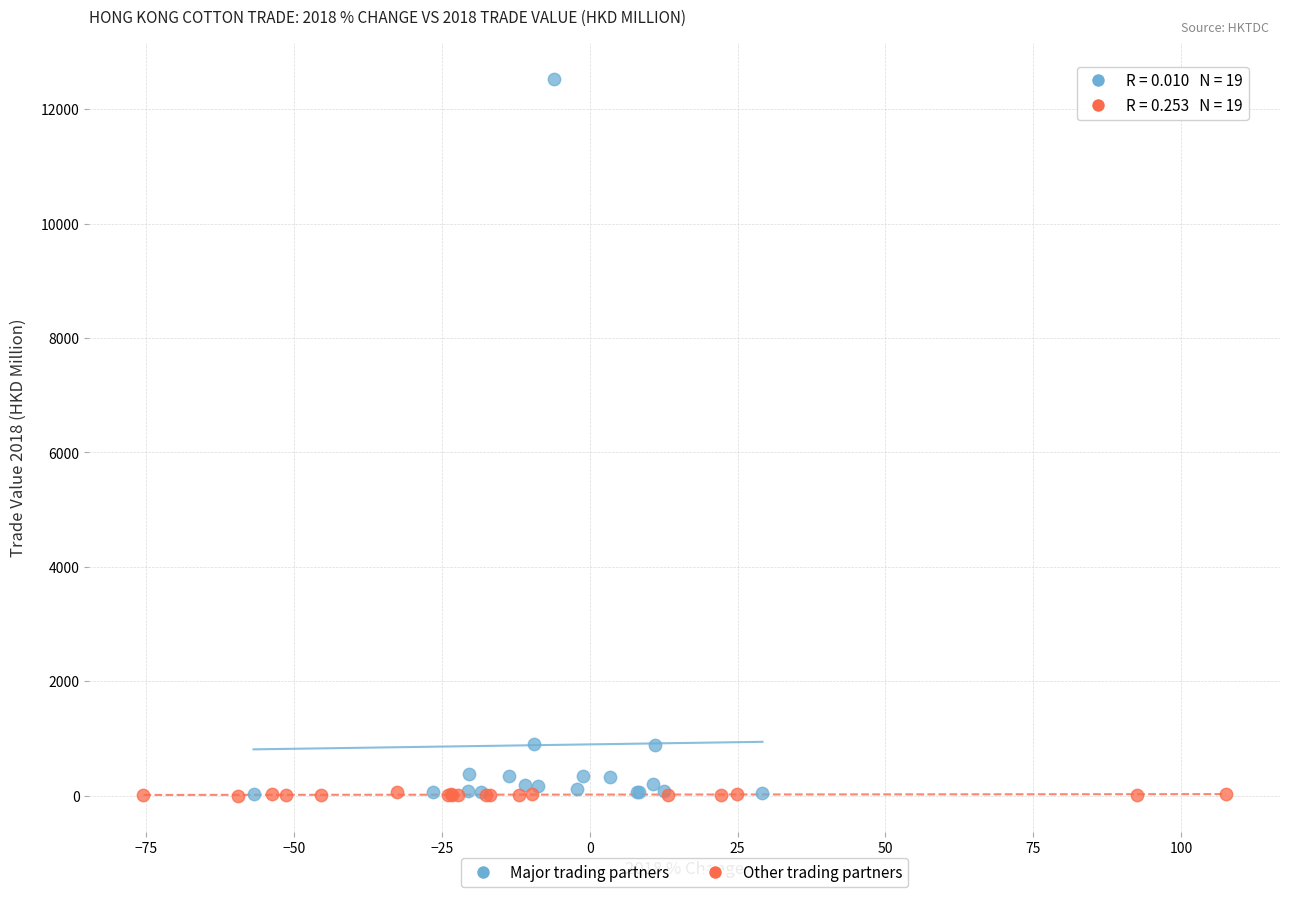

Which series contains the highest Y value?

Major trading partners